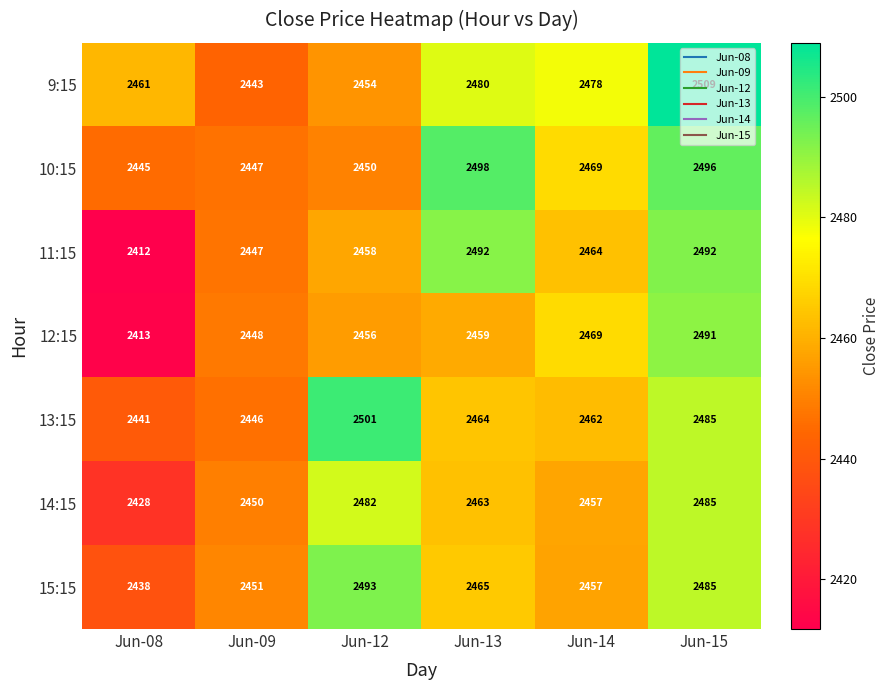

What is the difference between the second highest and second lowest values in the 10:15 series?

49